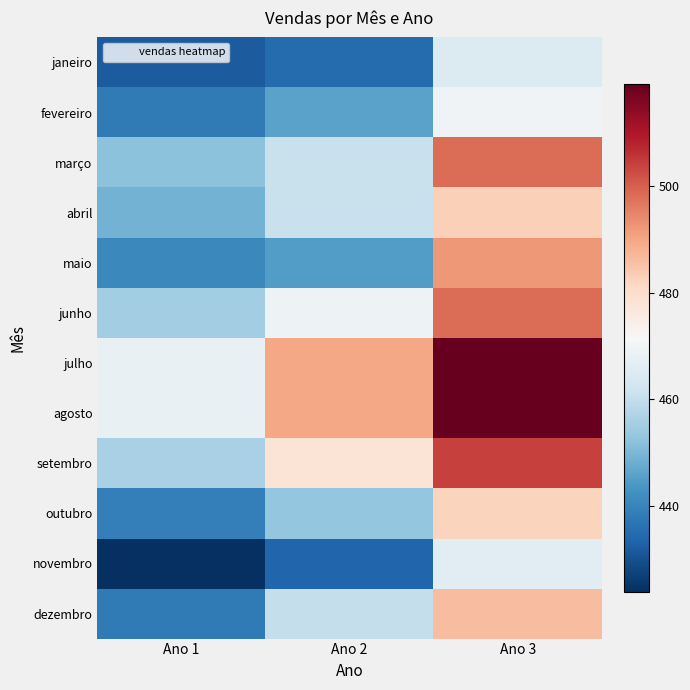

How many categories are shown in the chart?

3